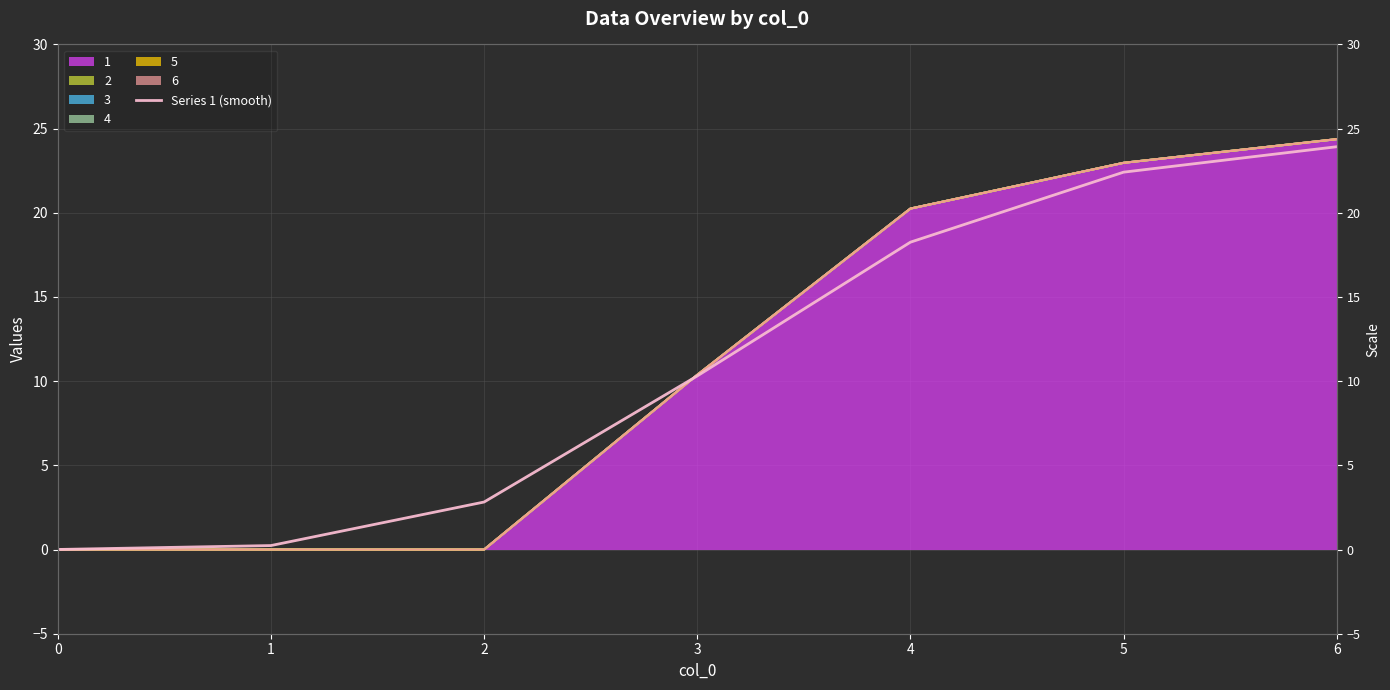

At which label is the value closest to 11?

3